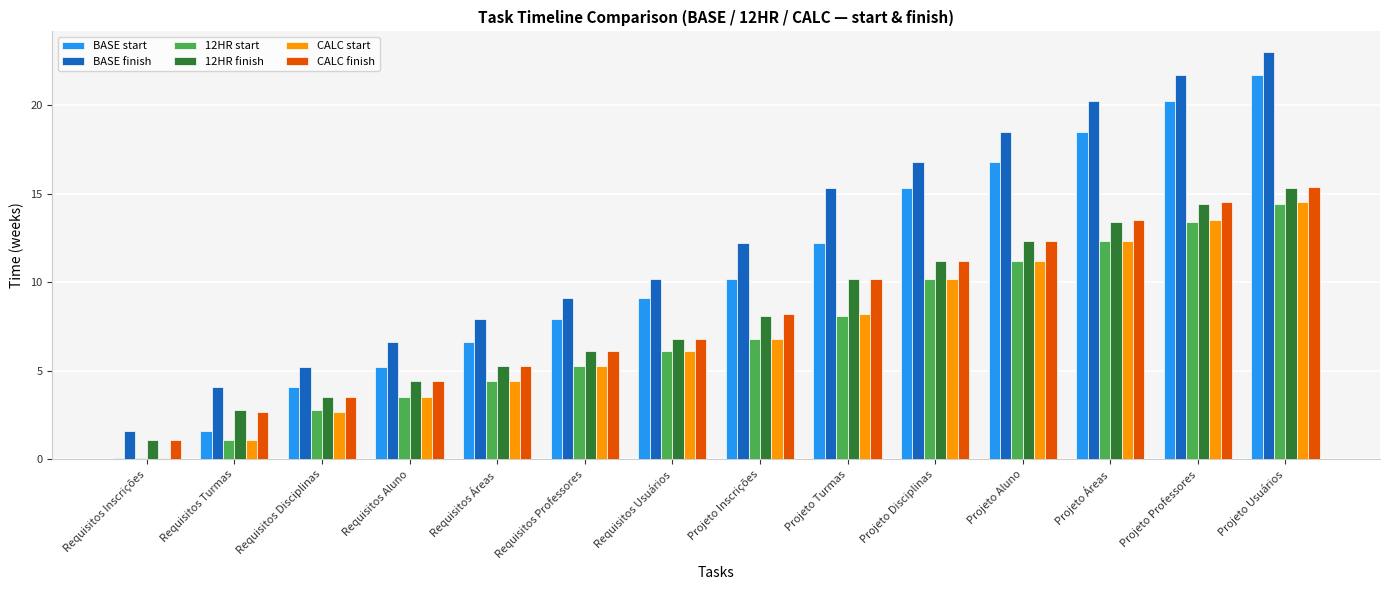

What is the lowest value of the CALC start series?

0.1